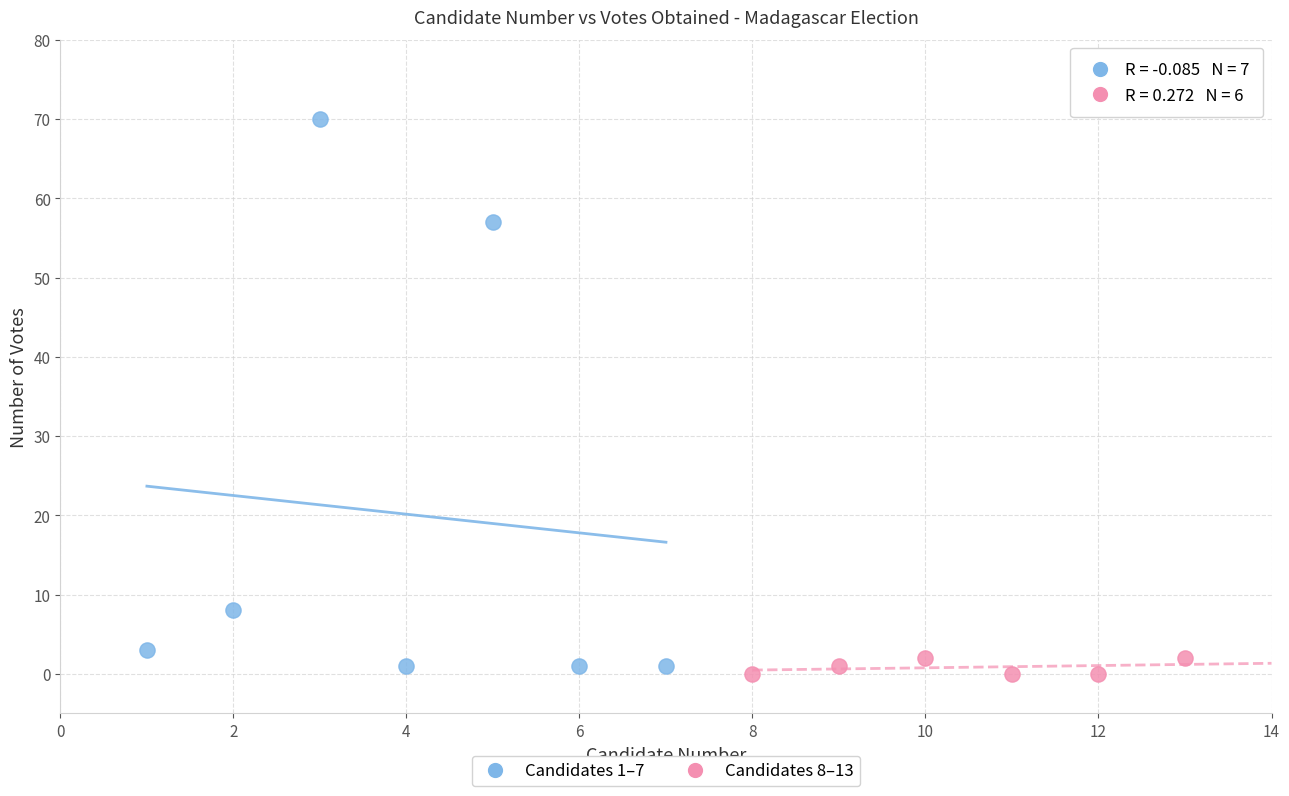

Which series has the largest Y range (max minus min)?

Candidates 1–7